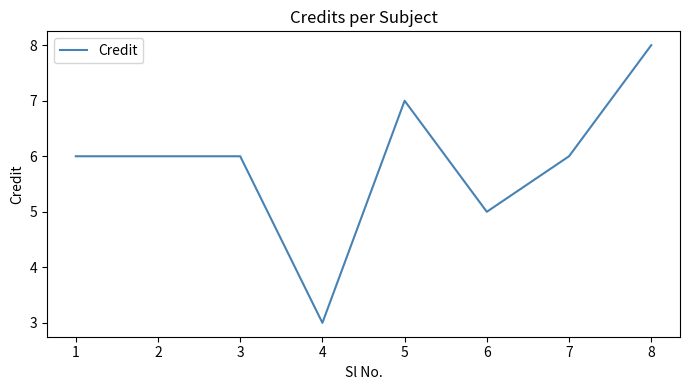

Reading left to right, what are all the values shown in this chart?

6	6	6	3	7	5	6	8